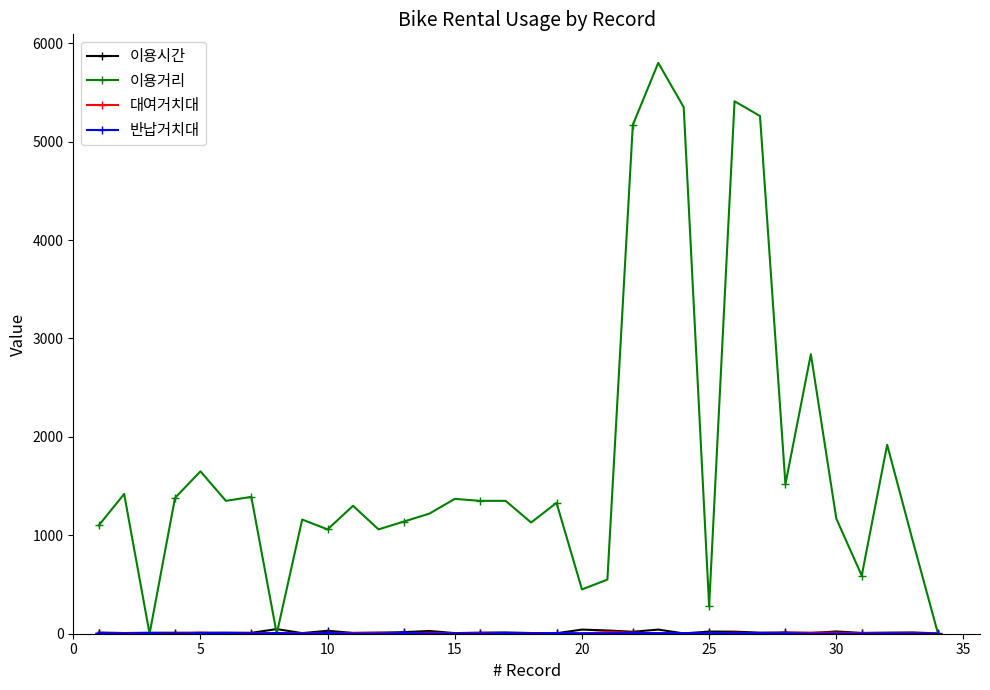

True or false: 이용거리 has more than 1 points higher than both neighbors.

True